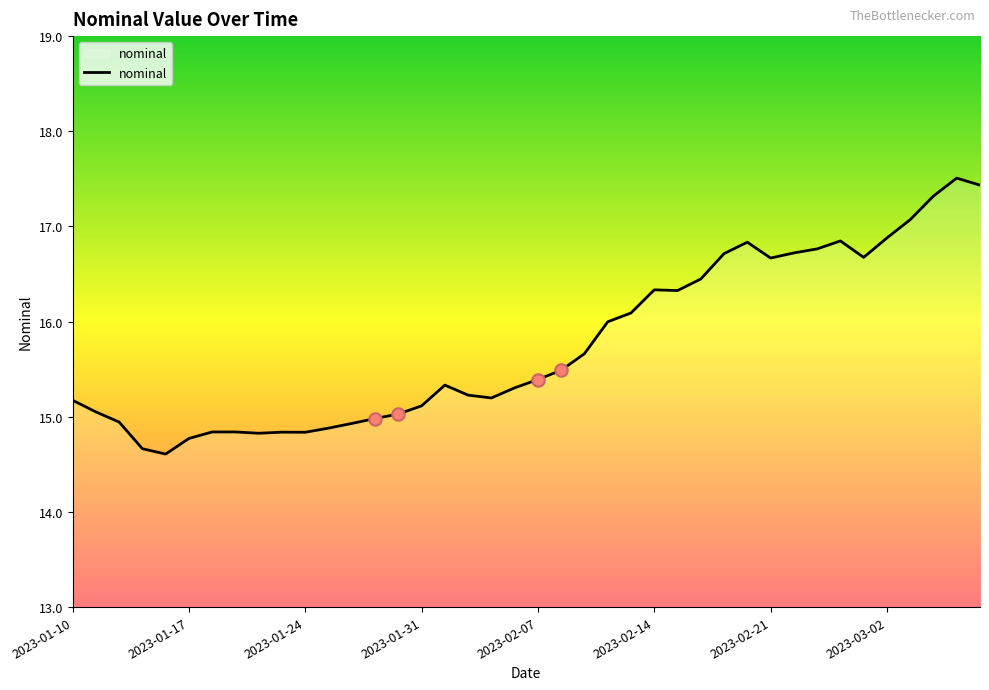

What is the greatest value displayed?

17.5